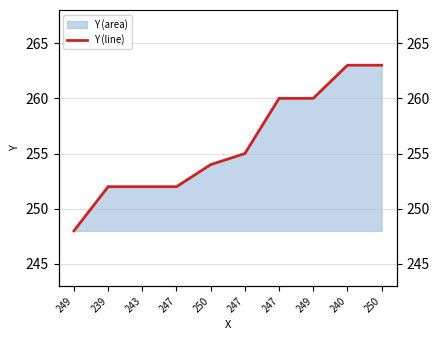

Reading right to left, list all the values displayed in this chart.

250=263	240=263	249=260	247=260	247=255	250=254	247=252	243=252	239=252	249=248